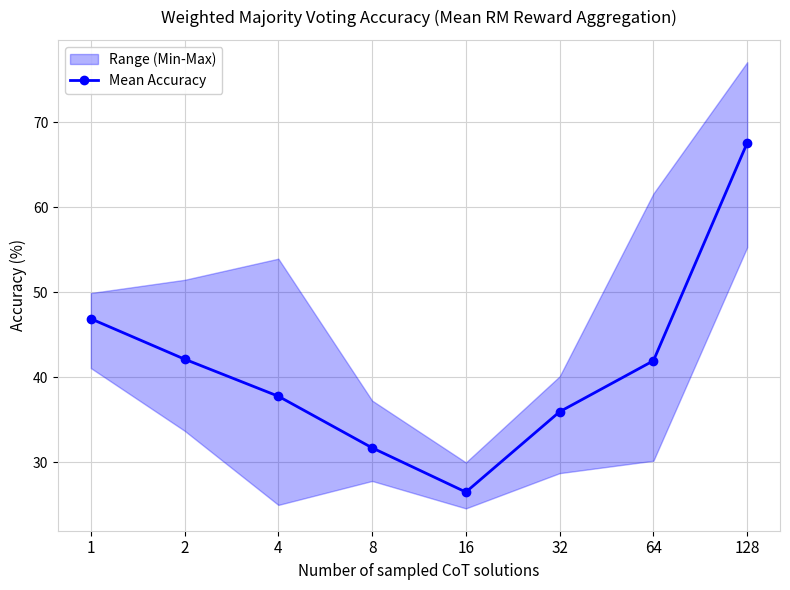

Is it true that the value at 128 is 24.8?

False